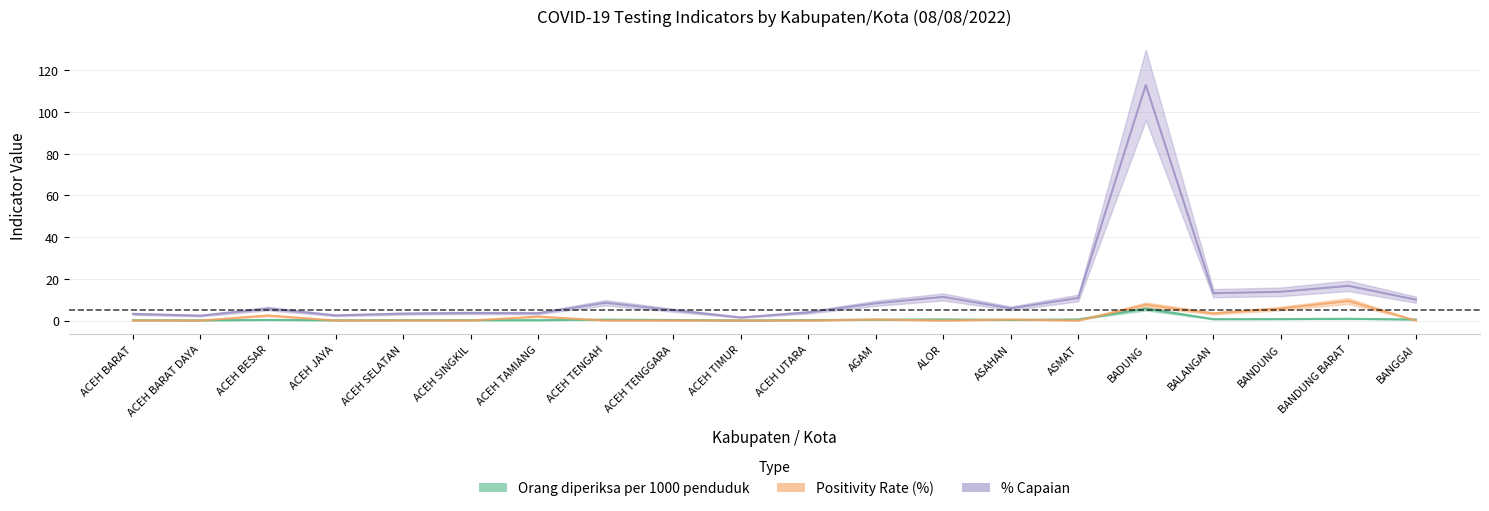

List the labels in order of % Capaian value, smallest first.

ACEH TIMUR, ACEH BARAT DAYA, ACEH JAYA, ACEH BARAT, ACEH SELATAN, ACEH TAMIANG, ACEH SINGKIL, ACEH UTARA, ACEH TENGGARA, ACEH BESAR, ASAHAN, AGAM, ACEH TENGAH, BANGGAI, ASMAT, ALOR, BALANGAN, BANDUNG, BANDUNG BARAT, BADUNG